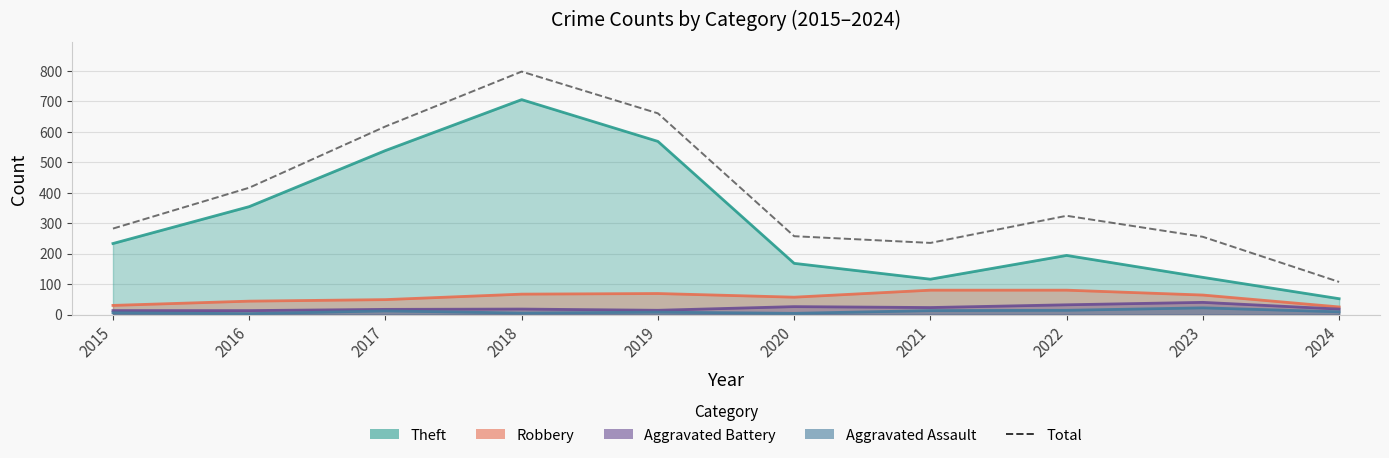

Is it true that the value at 2023 is 255?

True